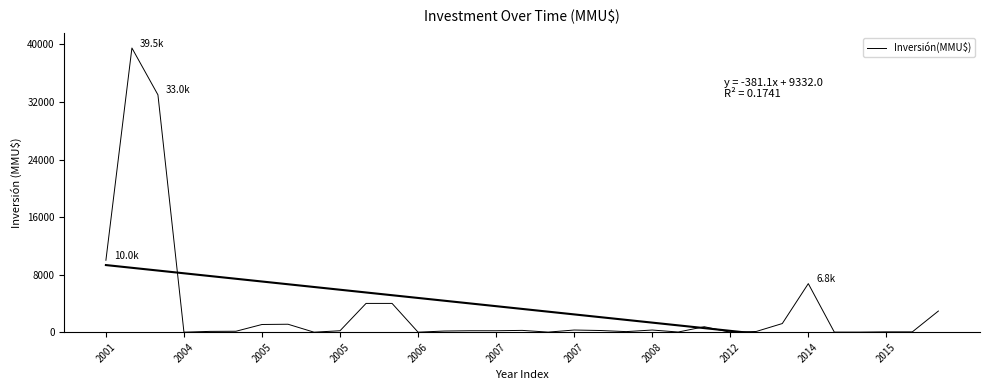

How many data points does each series have?

33